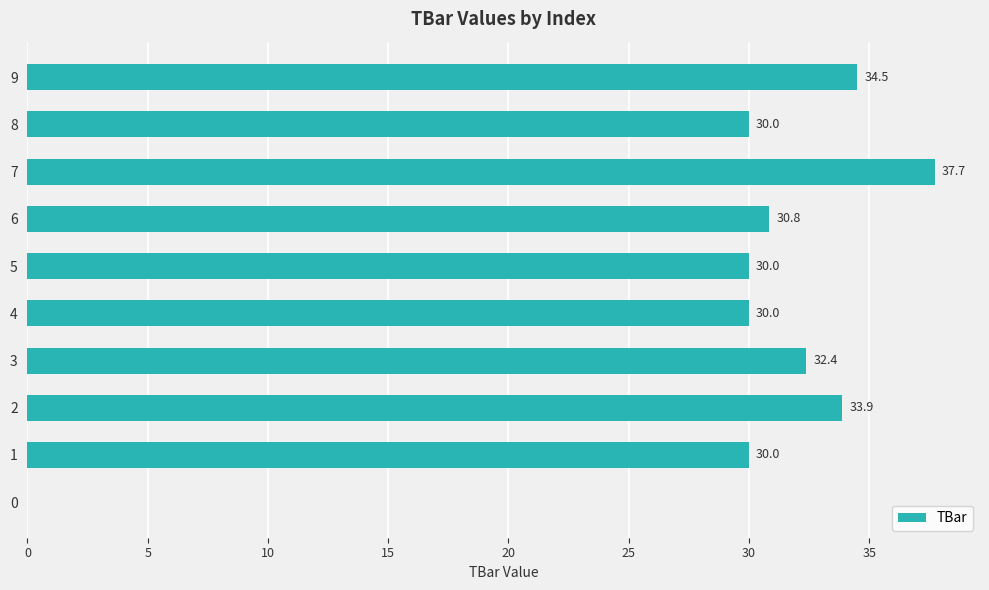

The value at 6 is 20.1. True or false?

False